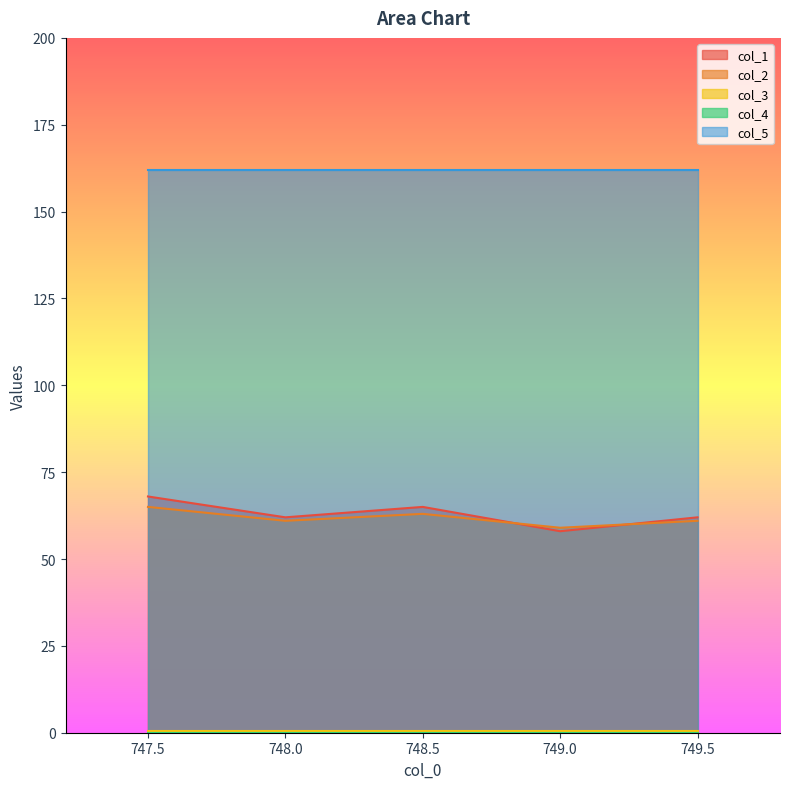

What is the value of the col_5 point at the 1st from the left?

162.0